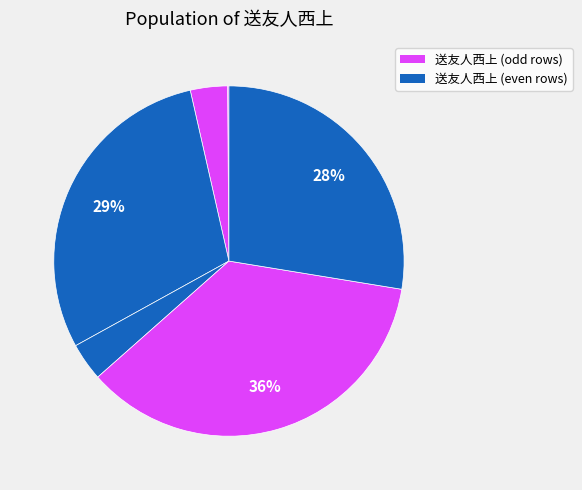

Which slice is the smallest?

送友人西上 (3982)